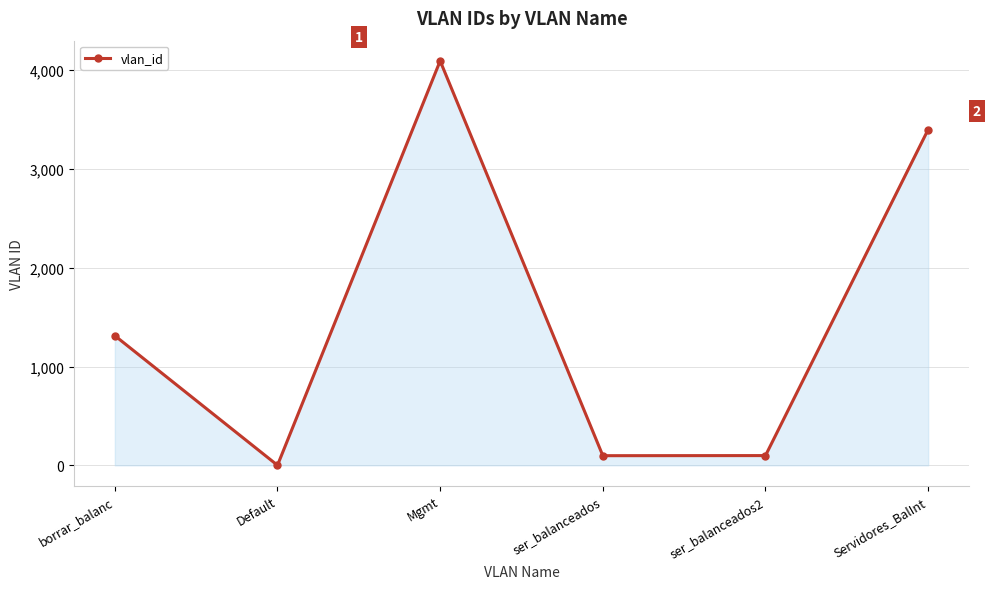

What is the sum of all values?

9006